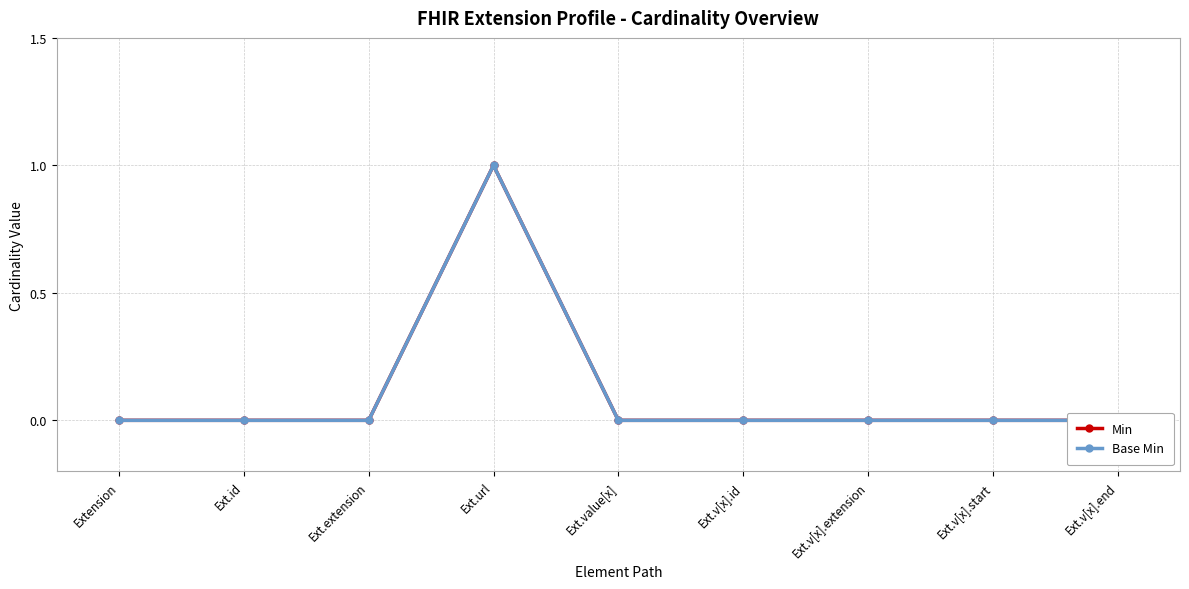

True or false: Min and Base Min cross at least once.

False